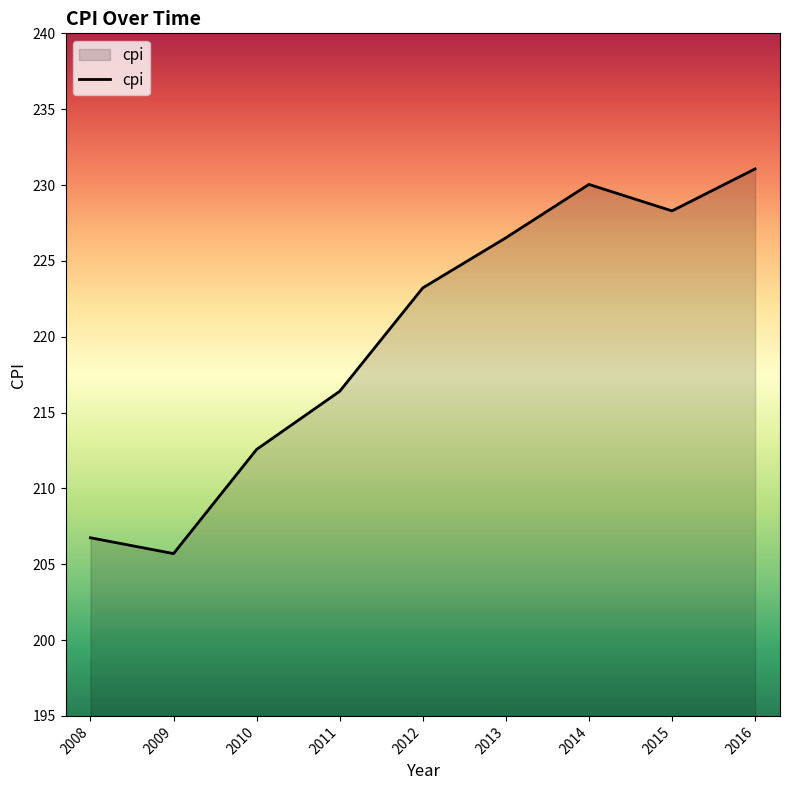

Where is the first local maximum?

2014